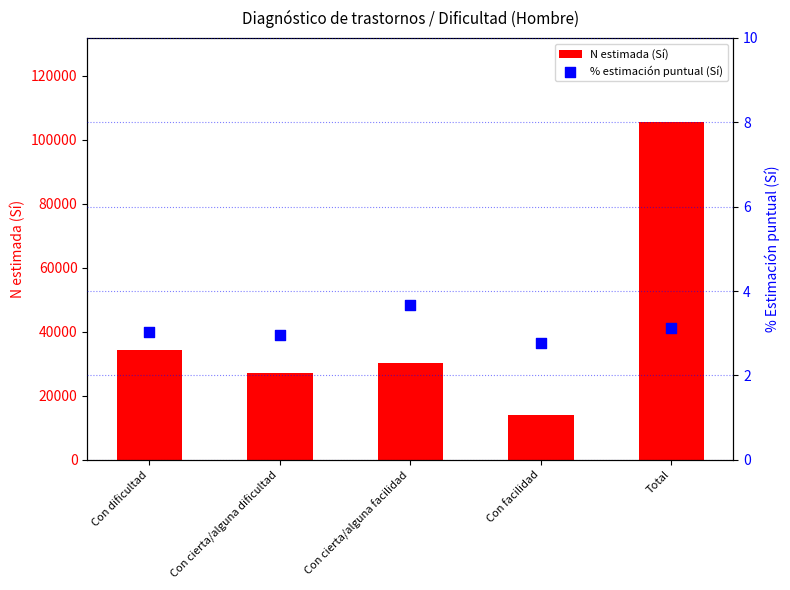

Which series has the largest total across all categories?

N estimada (Sí)